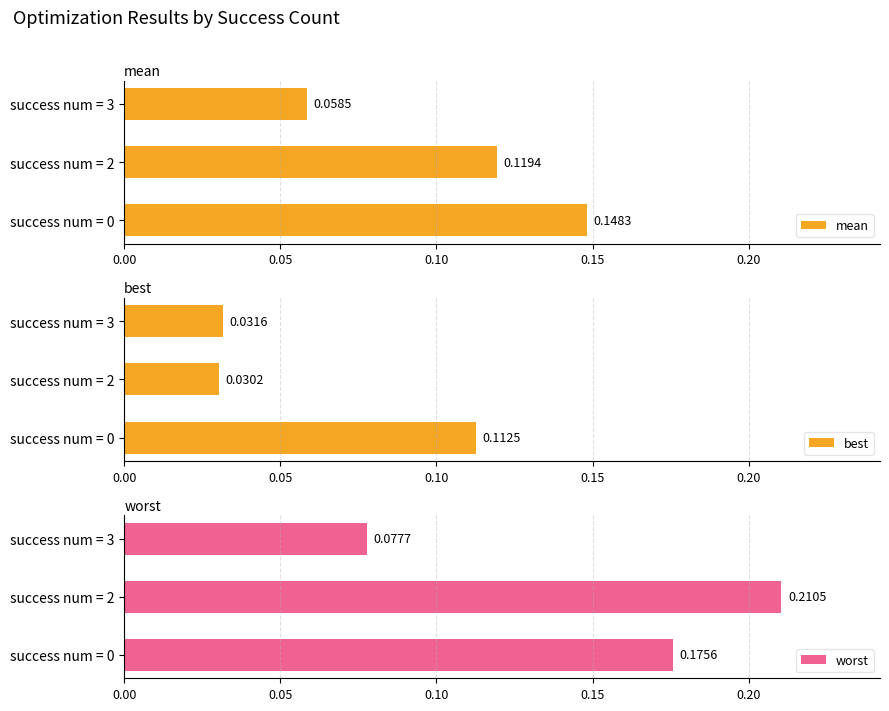

What is the sum of the mean values at success num = 3 and success num = 2?

0.2